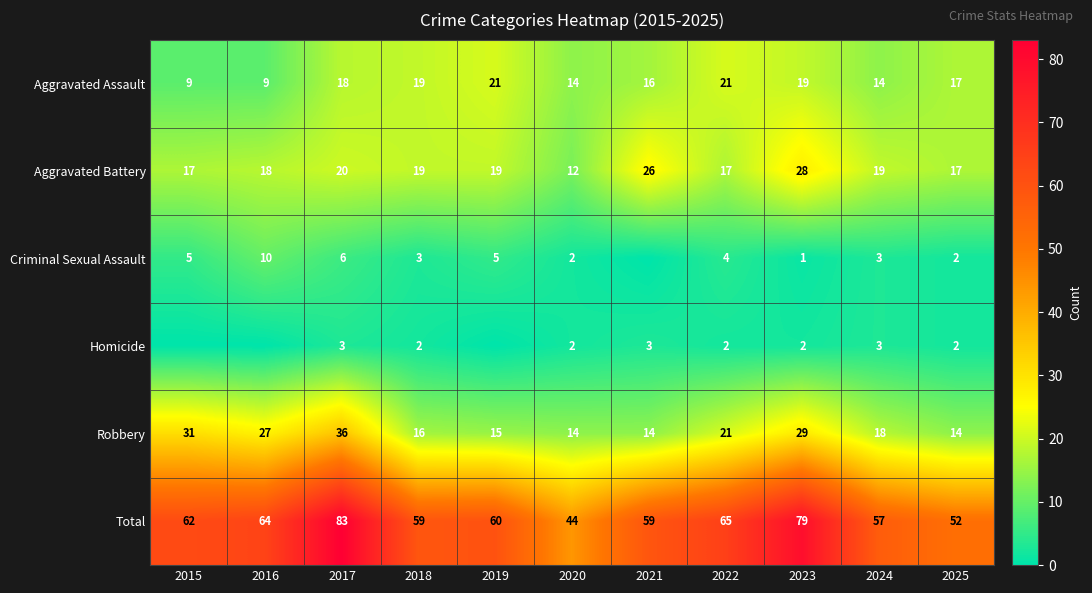

Which label corresponds to the smallest value in the chart?

2021